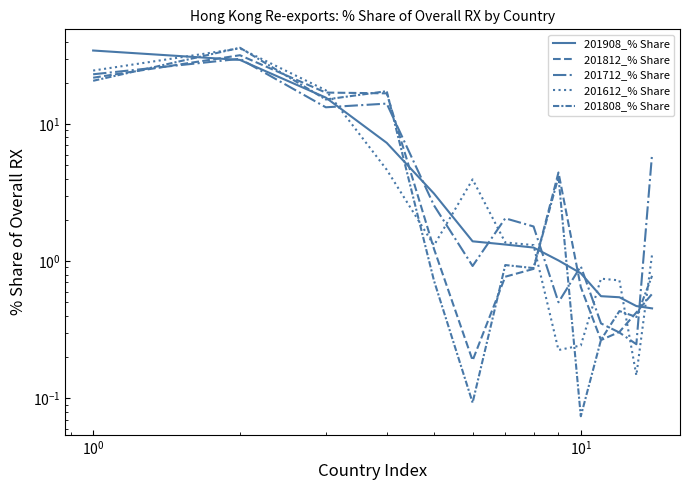

Which series has the largest range (max minus min)?

201808_% Share